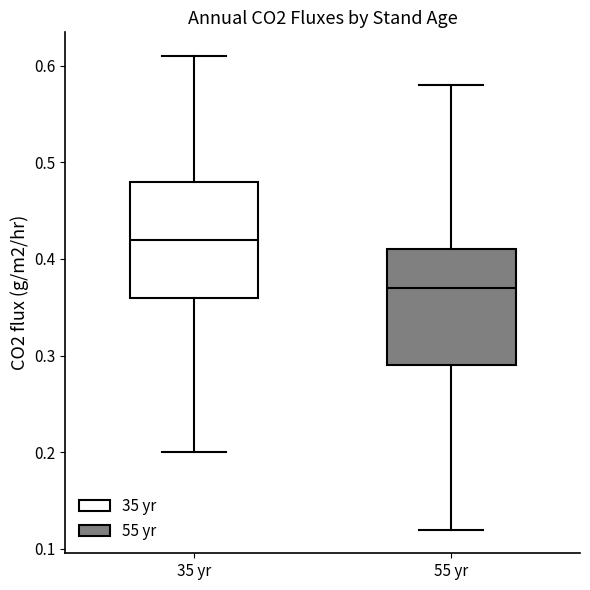

Which box's median line is the lowest?

55 yr